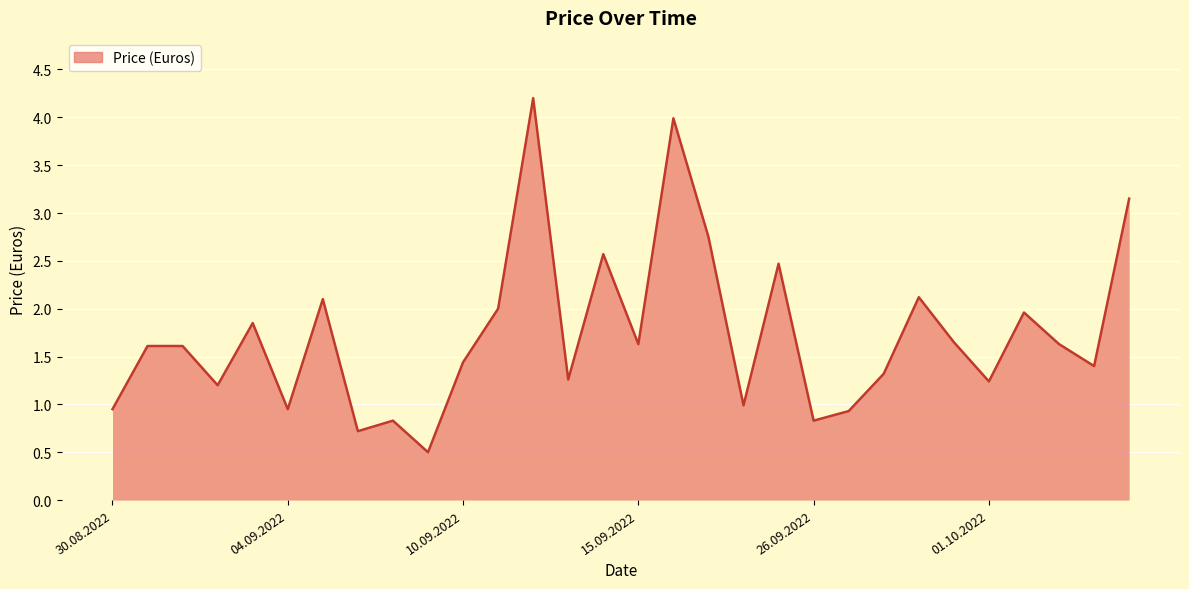

How many lines are shown in the chart?

1